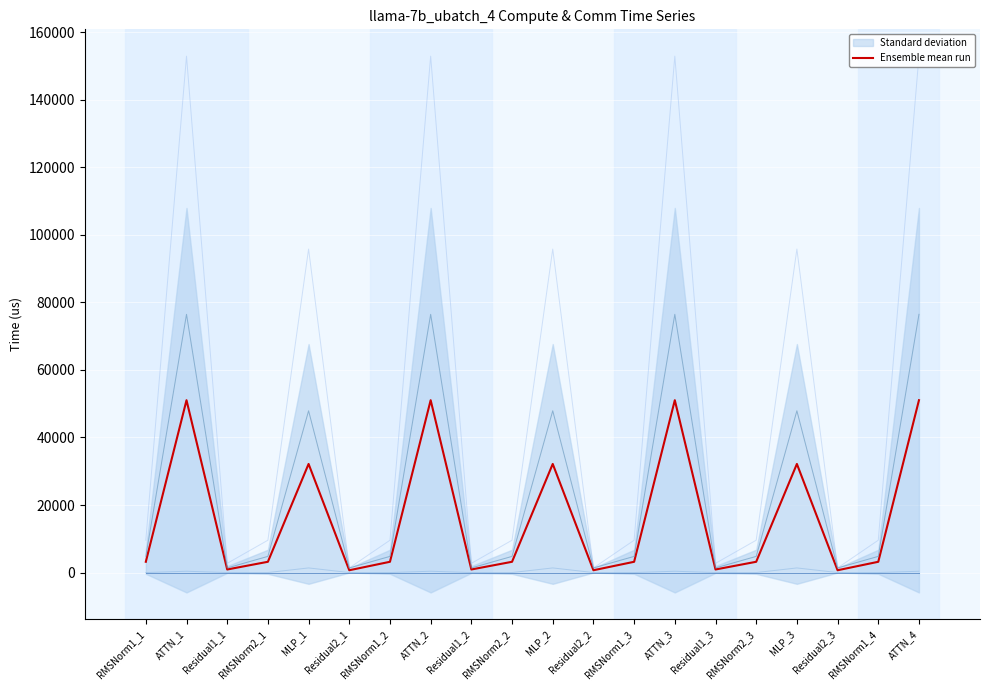

True or false: wg exposed comm has a value of 430.5 at RMSNorm2_2.

False